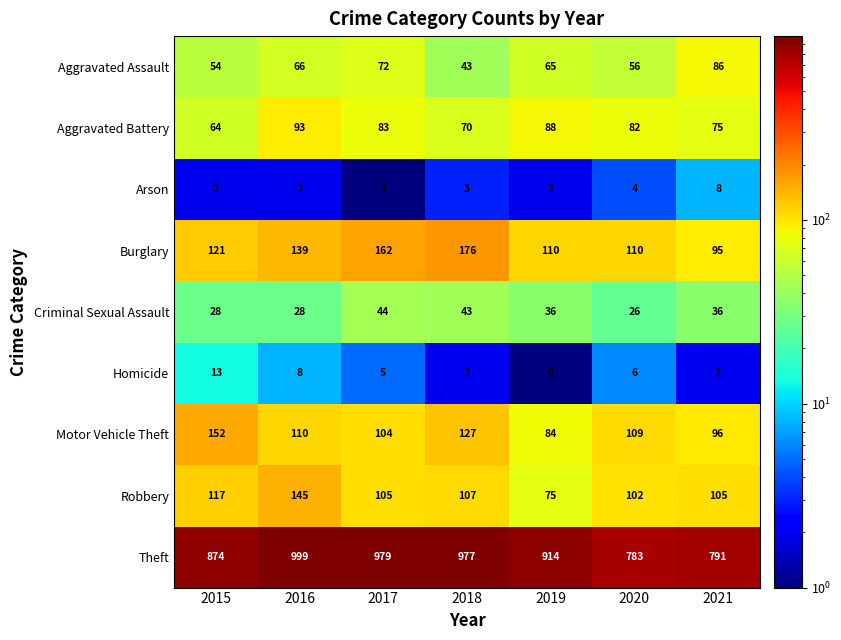

What is the difference between the maximum and minimum values in the Homicide series?

13